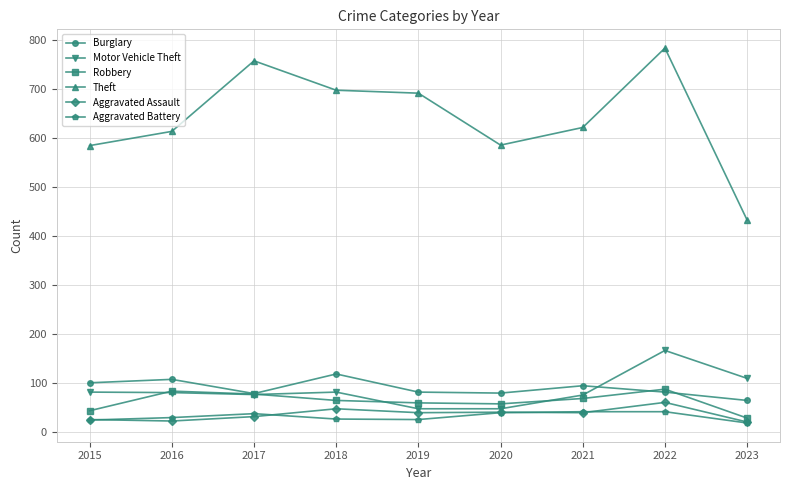

What is the difference between the highest and lowest values at 2015?

560